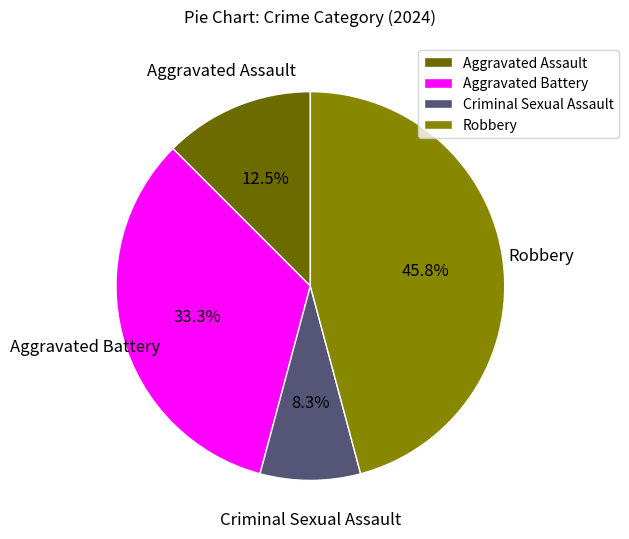

Is Robbery the majority of the pie?

No